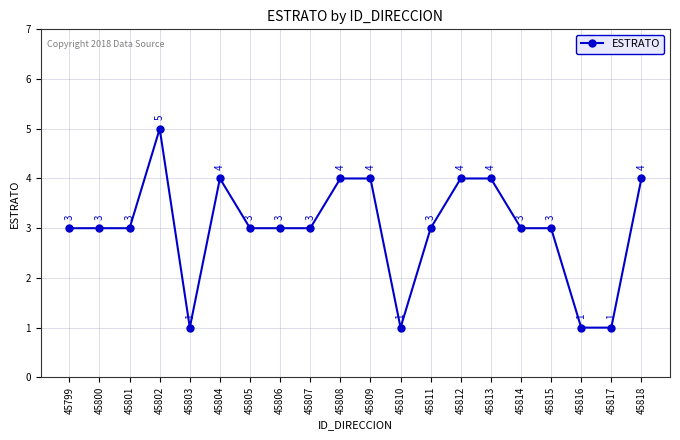

Which category has the highest value across all series?

45802